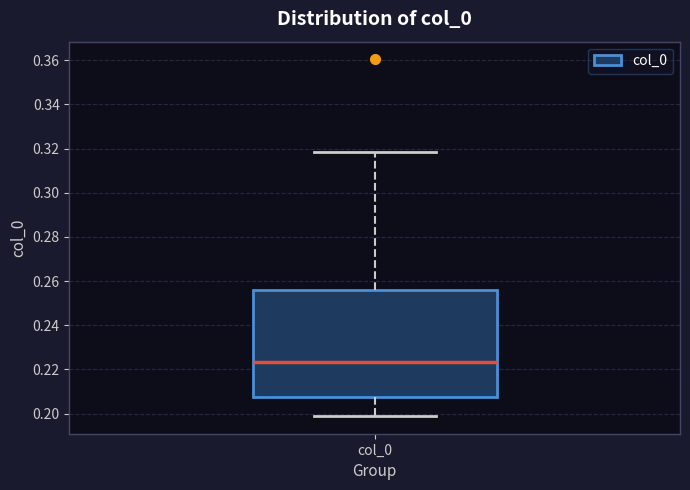

Where is the lower edge of the box for col_0 on the y-axis? The values are not printed on the chart, so give them approximately, as read against the axis.

0.208